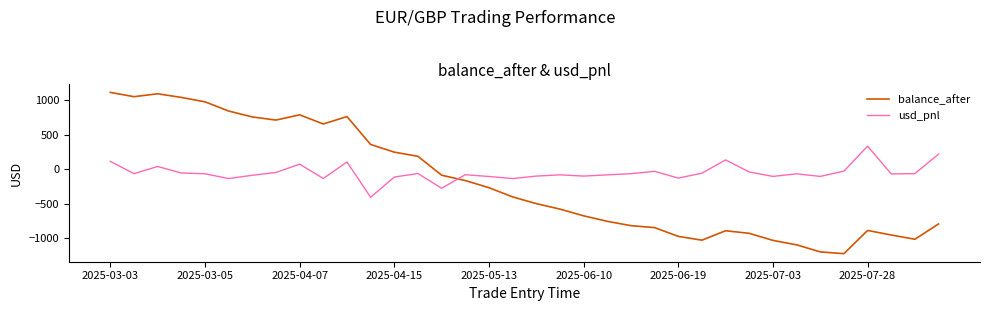

How many values in the balance_after series exceed -399?

17